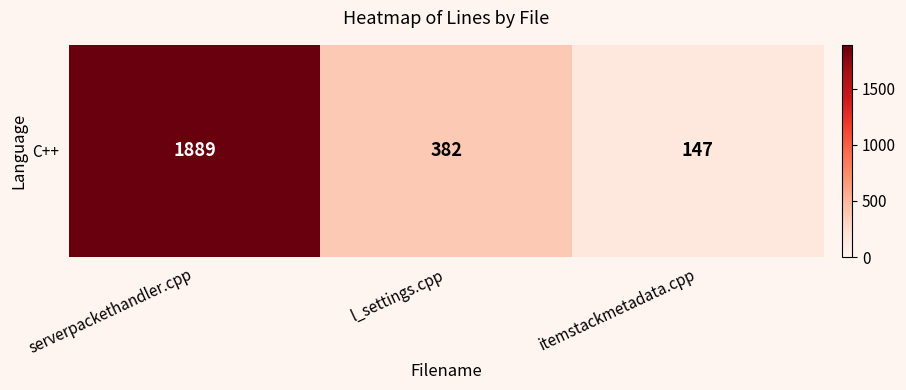

What is the ratio of the value at serverpackethandler.cpp to the value at l_settings.cpp?

4.9